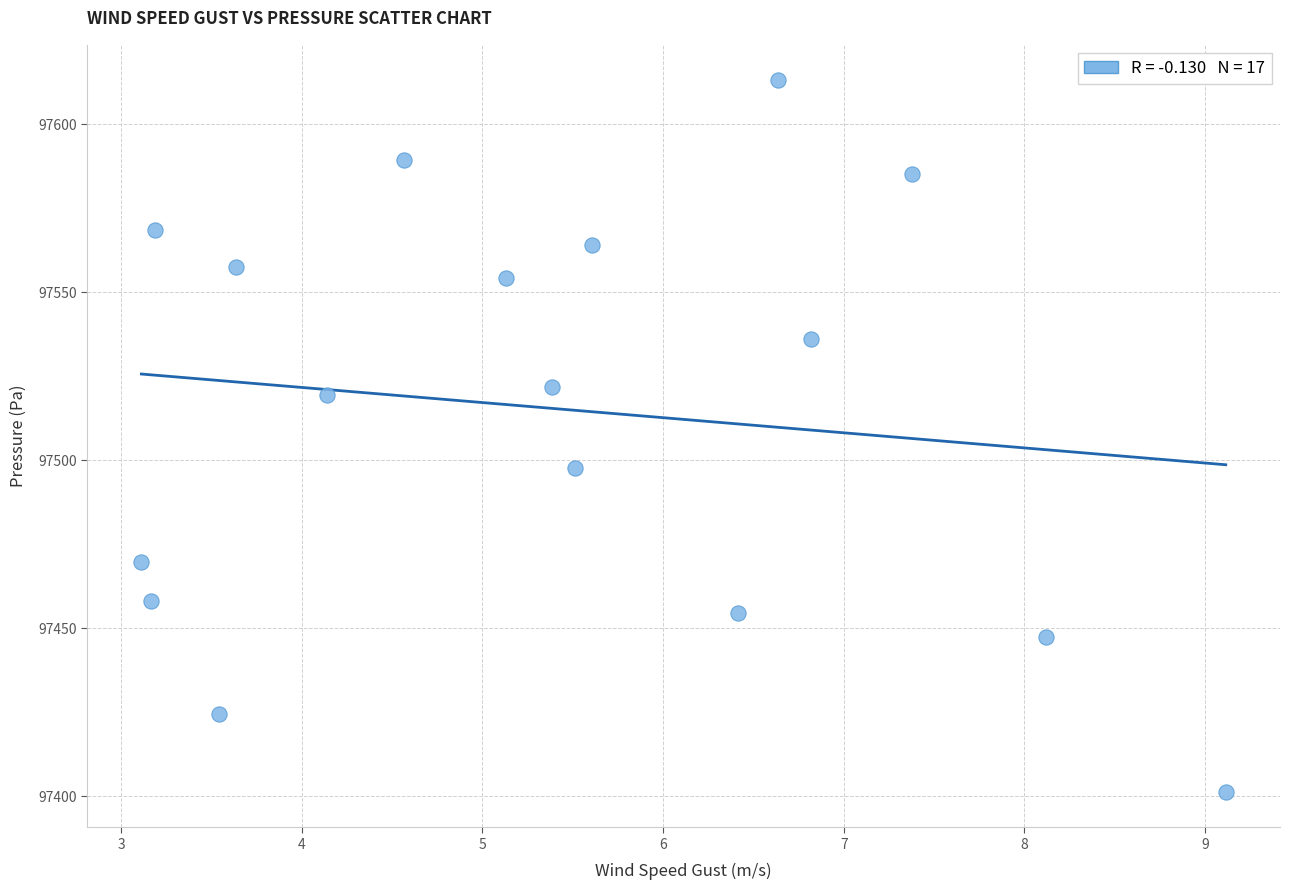

What is the range of X values (max minus min)?

6.0